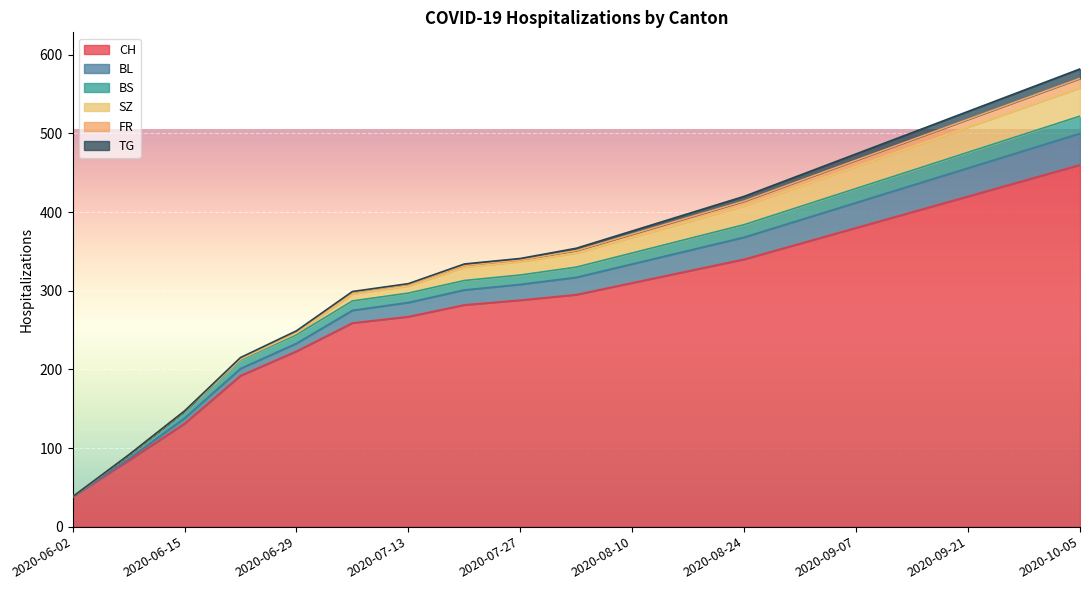

List the labels in order of BS value, smallest first.

2020-06-02, 2020-06-08, 2020-06-15, 2020-06-22, 2020-06-29, 2020-07-06, 2020-07-13, 2020-07-20, 2020-07-27, 2020-08-03, 2020-08-10, 2020-08-17, 2020-08-24, 2020-08-31, 2020-09-07, 2020-09-14, 2020-09-21, 2020-09-28, 2020-10-05